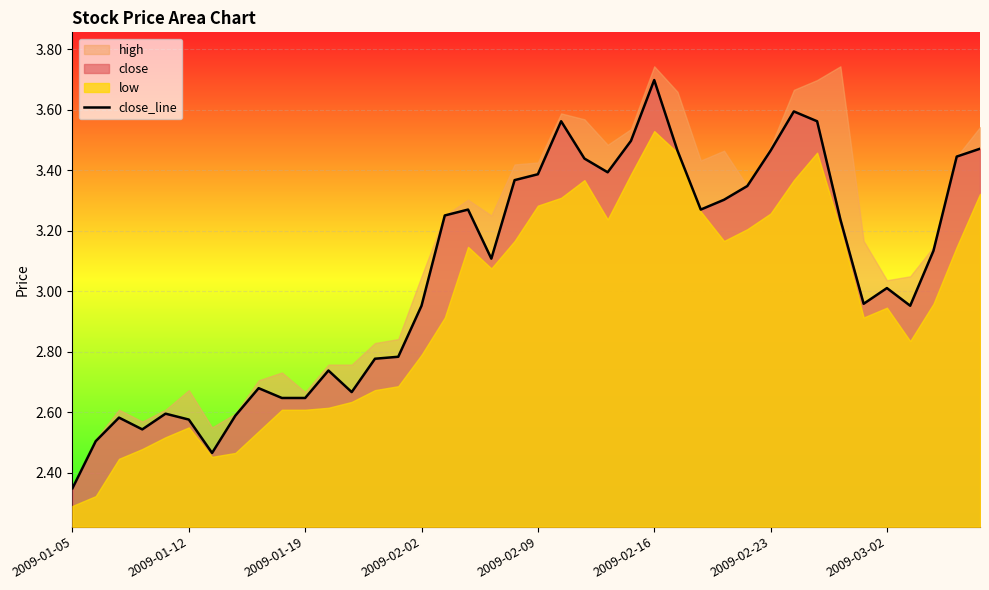

How many interior local peaks (higher than both neighbors) does the data have?

9